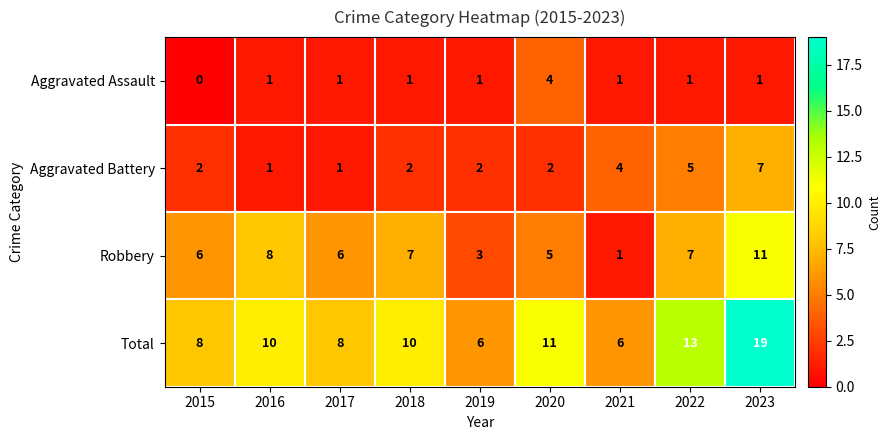

List the series in order of their peak value, highest first.

Total, Robbery, Aggravated Battery, Aggravated Assault